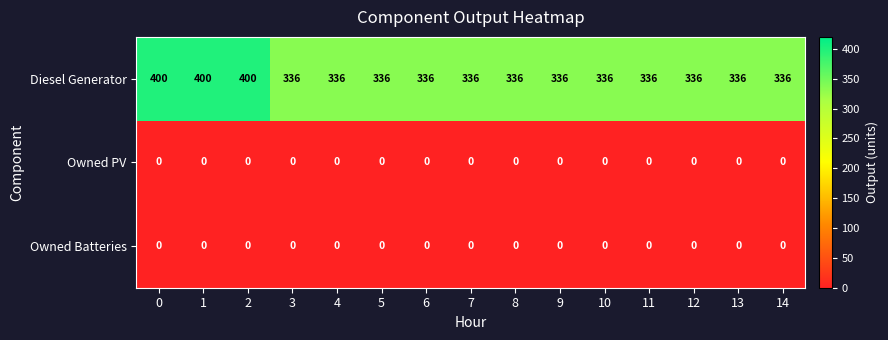

What is the difference between the highest and lowest values at 11?

336